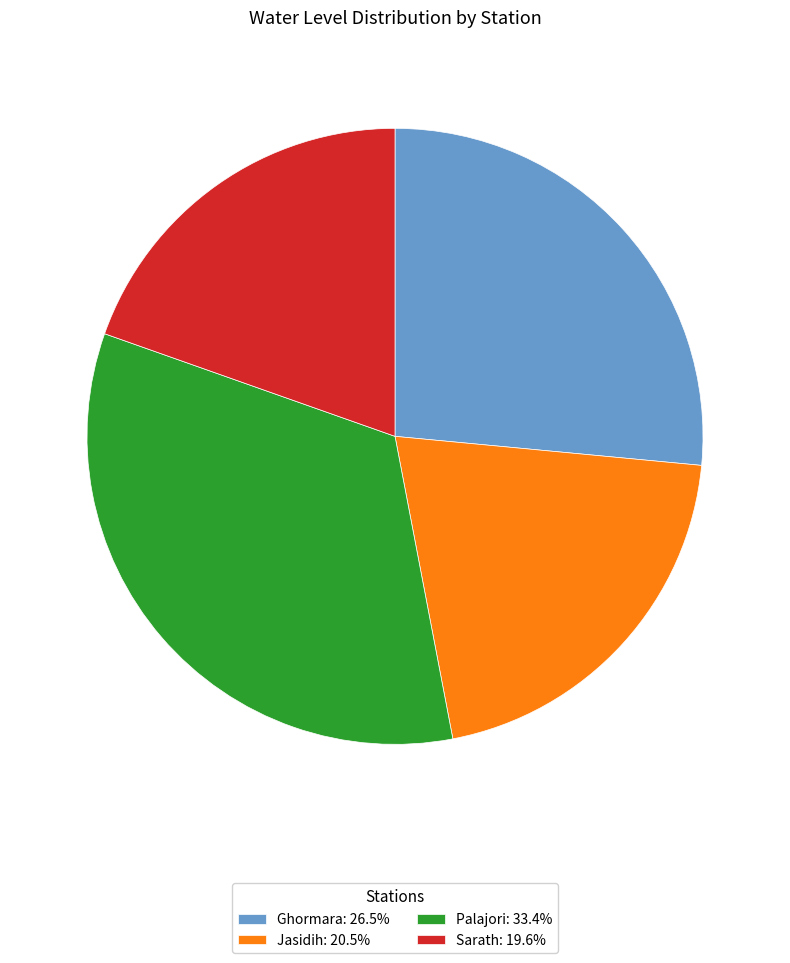

The Ghormara slice represents 27% of the pie. True or false?

True